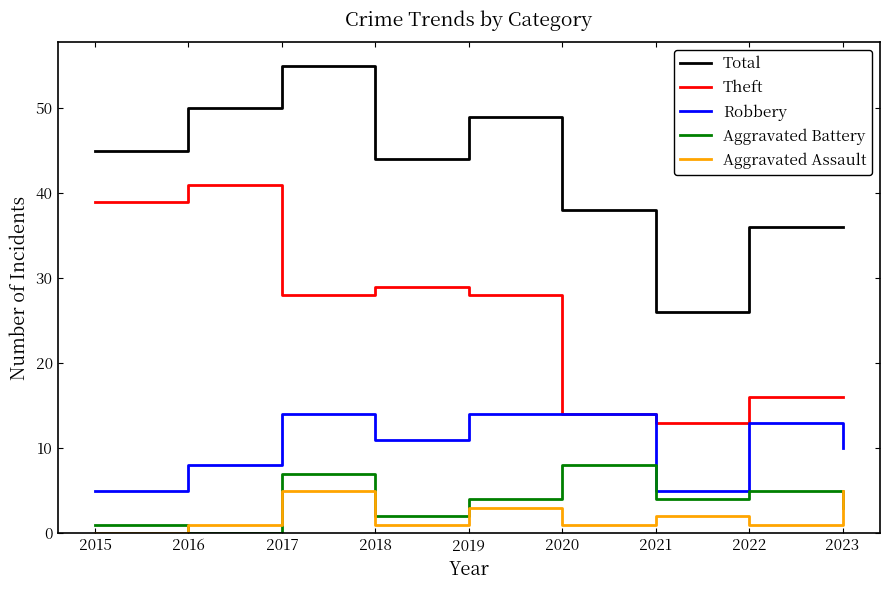

How many values in Aggravated Assault are above zero?

8